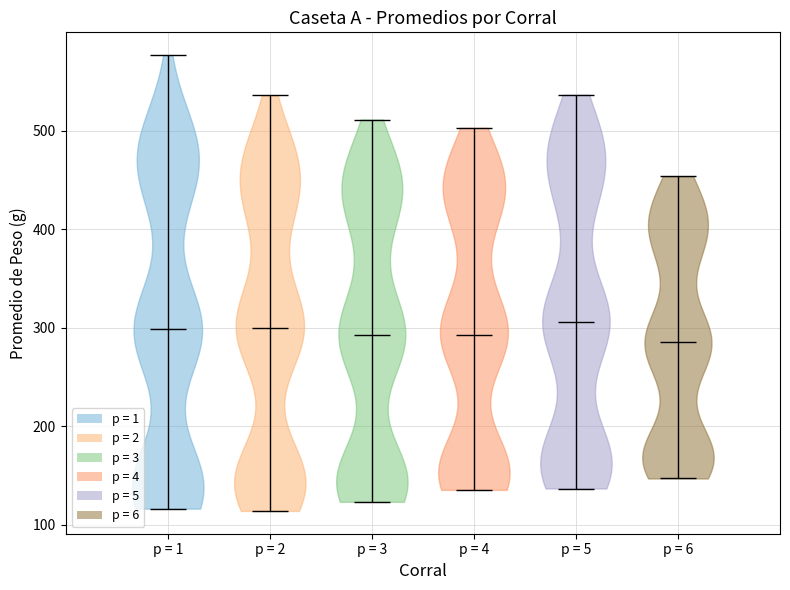

Reading left to right, read every violin against the y-axis: where its median line is, and the lowest and highest points it reaches. The values are not printed on the chart, so give them approximately, as read against the axis.

p = 1: median line 300, lowest point 120, highest point 580
p = 2: median line 300, lowest point 110, highest point 540
p = 3: median line 290, lowest point 120, highest point 510
p = 4: median line 290, lowest point 140, highest point 500
p = 5: median line 310, lowest point 140, highest point 540
p = 6: median line 280, lowest point 150, highest point 450